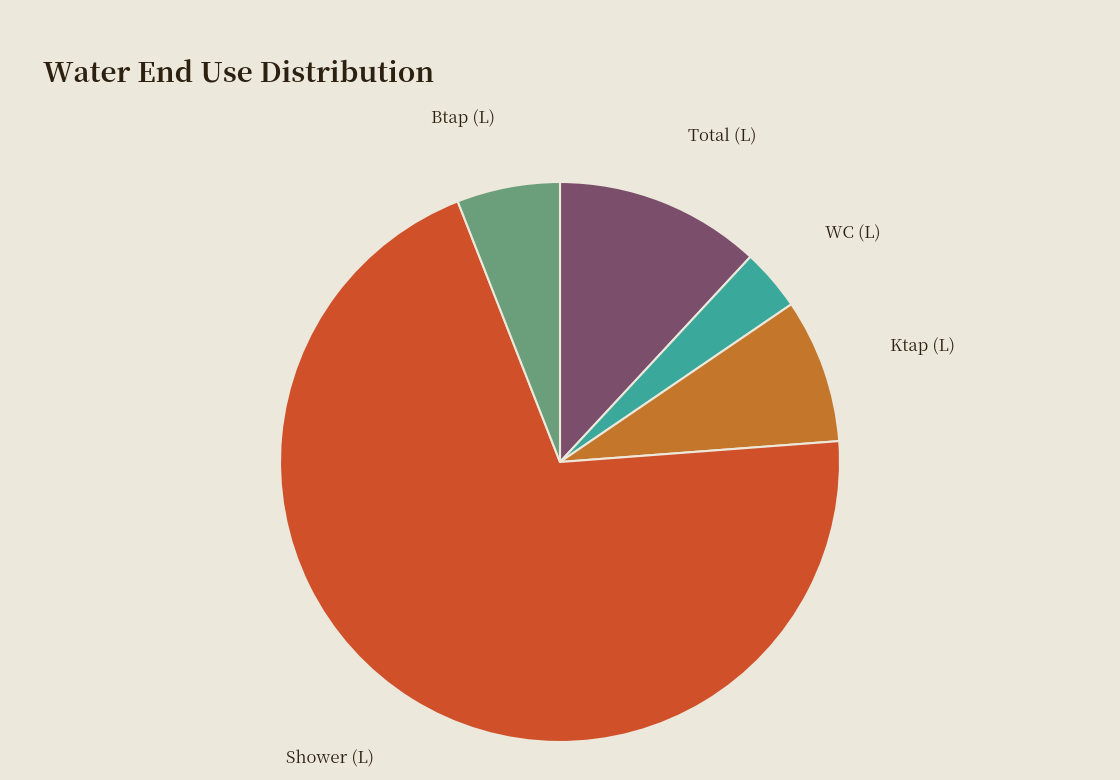

Rank the categories by value from lowest to highest.

WC (L), Btap (L), Ktap (L), Total (L), Shower (L)